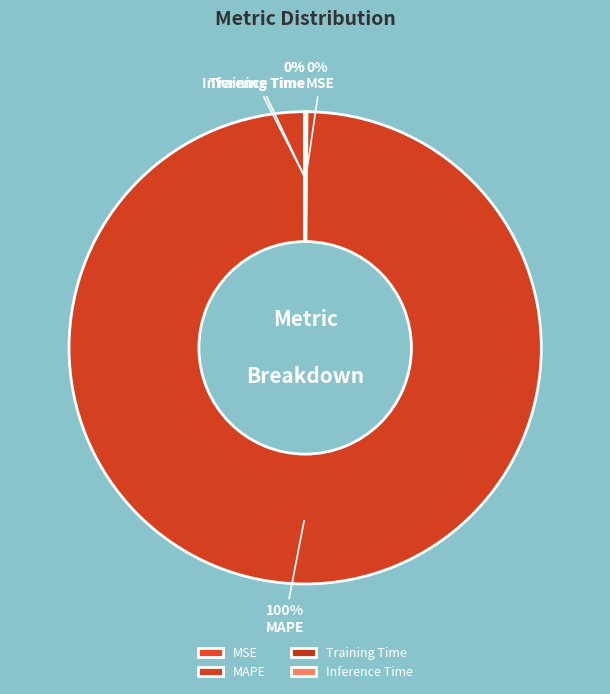

How many segments does this pie chart have?

4